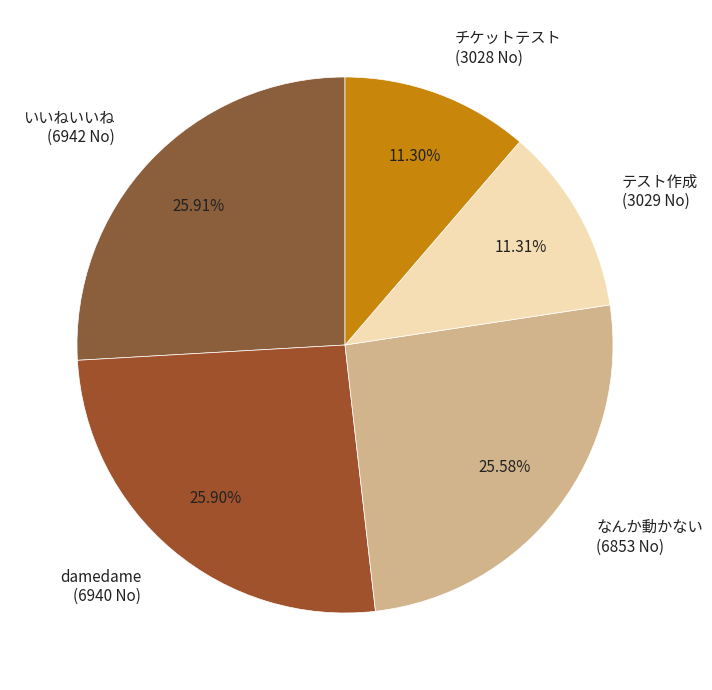

Between テスト作成 and damedame, which is larger?

damedame